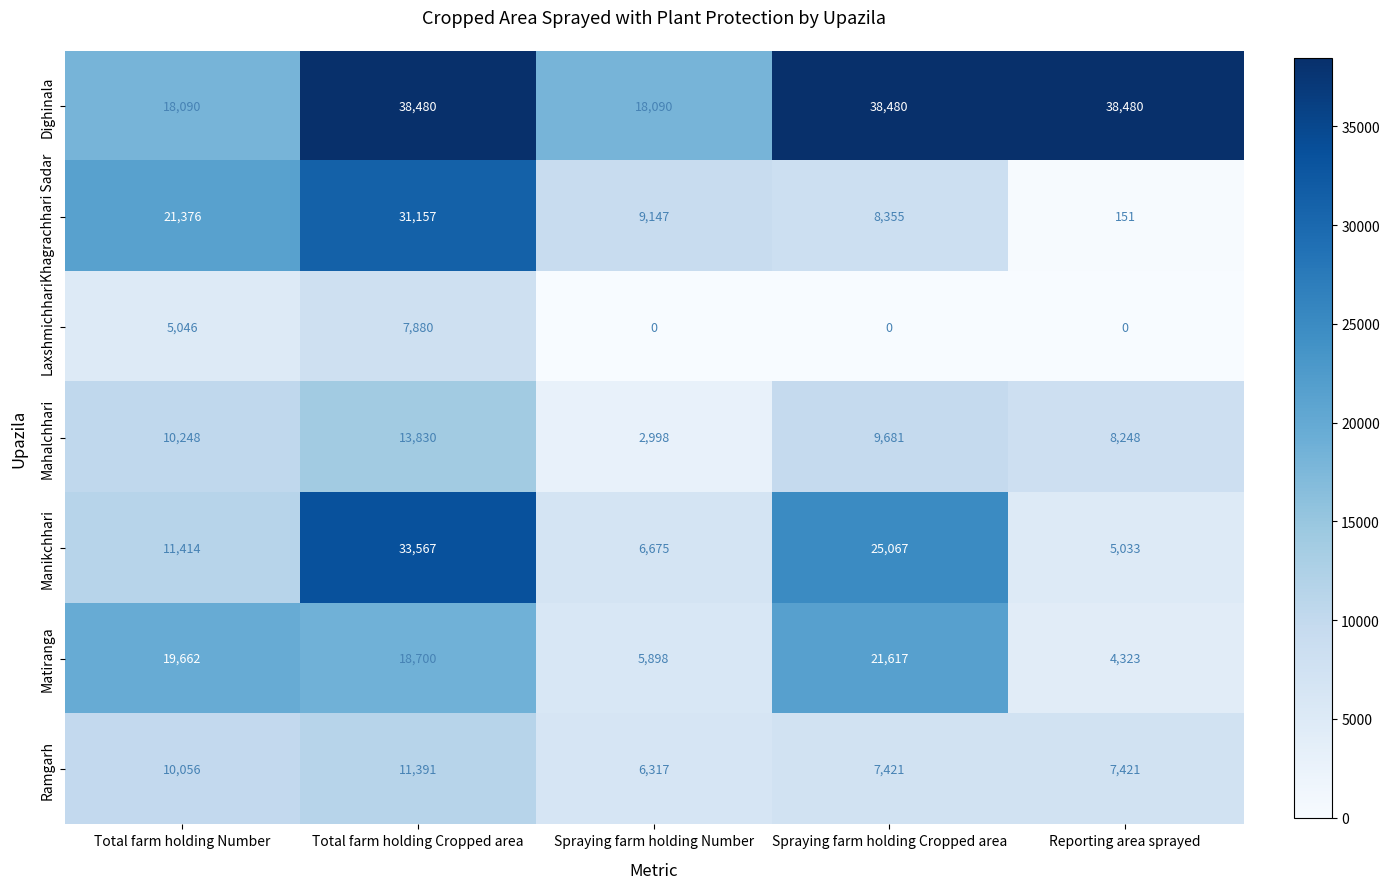

What is the difference between the Ramgarh values at Reporting area sprayed and Total farm holding Number?

2635